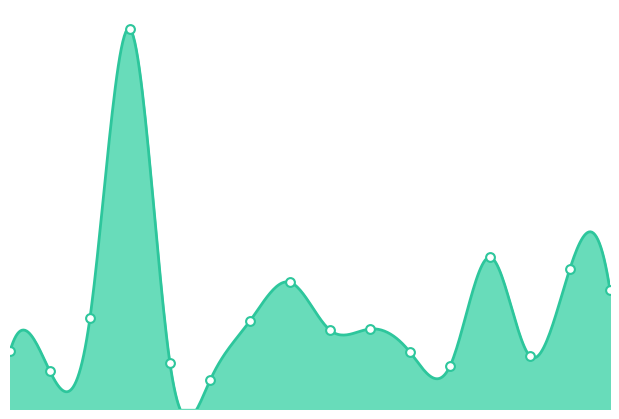

Which has a higher value, Amlia or Nagirabad?

Amlia